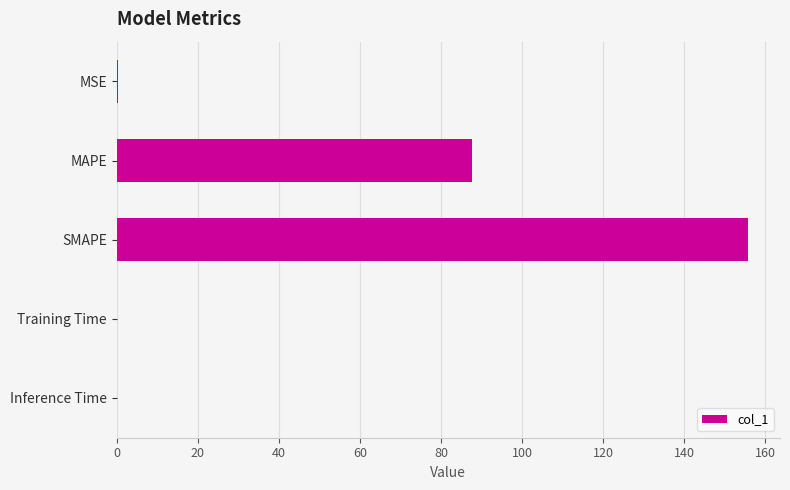

At which category does the chart reach its peak across all series?

SMAPE